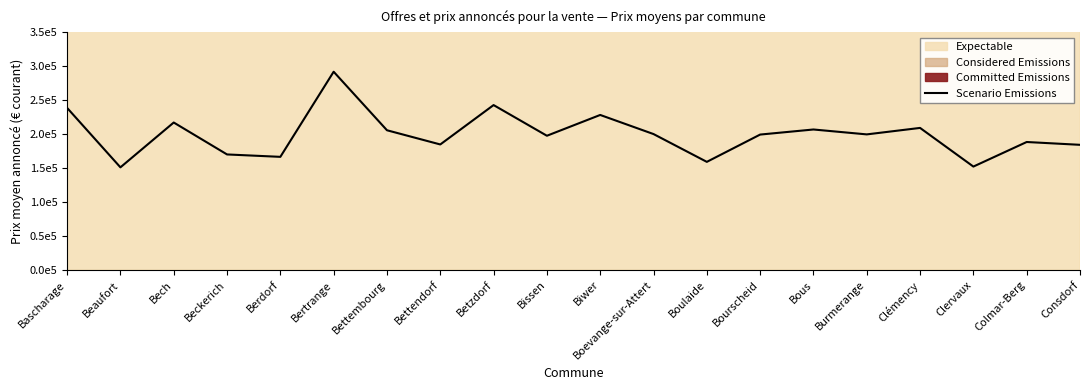

Is it true that the value at Boulaide is 282768.1?

False